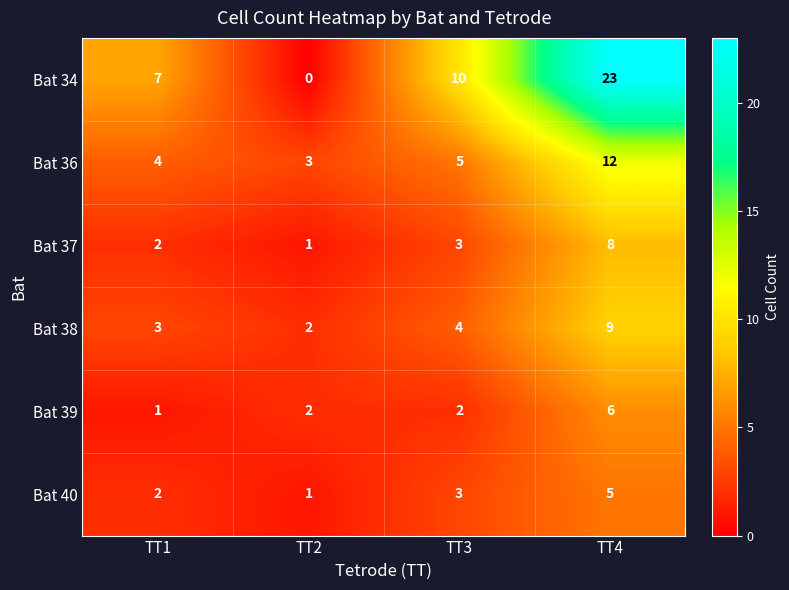

Which series changed the most between TT3 and TT4?

Bat 34